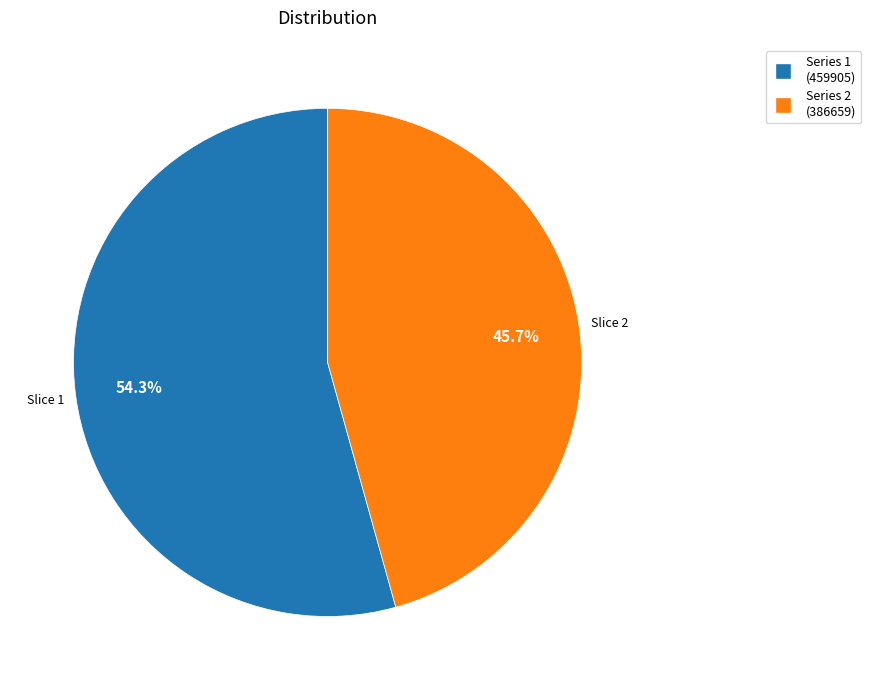

Does any single category account for the majority?

Yes